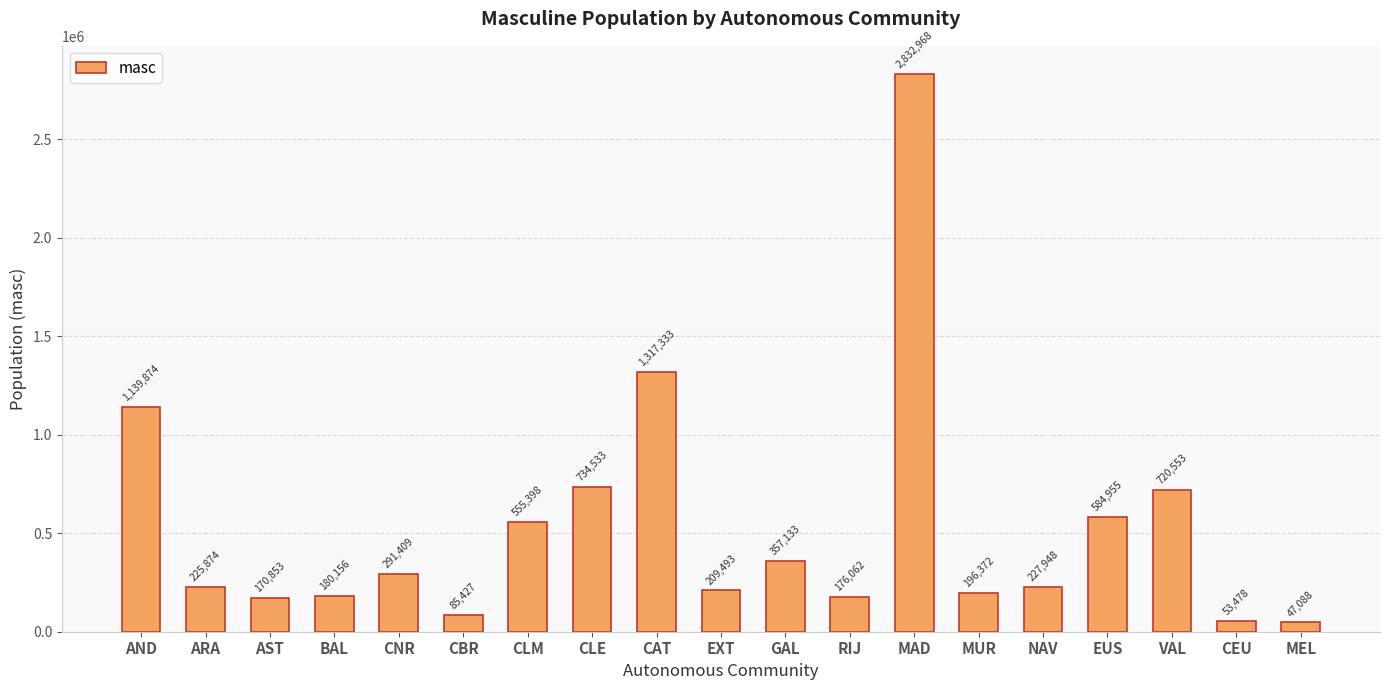

The chart shows a value of 291409 at CNR. True or false?

True